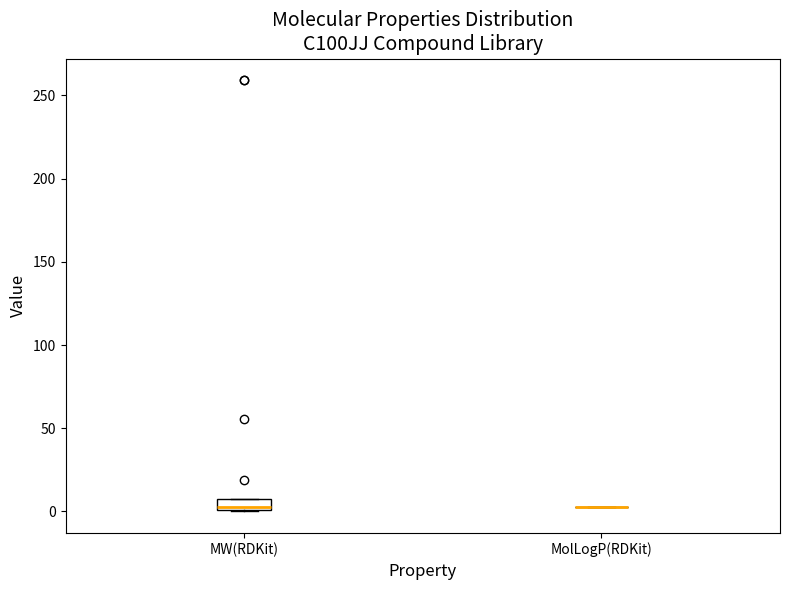

Where does the median line of the box for MW(RDKit) sit on the y-axis? The values are not printed on the chart, so give them approximately, as read against the axis.

5